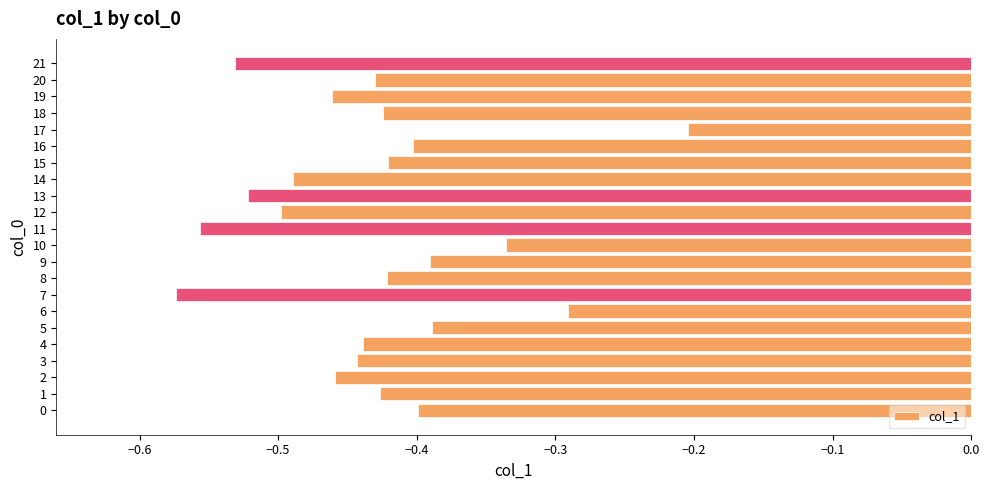

The chart shows a value of -0.2 at 17. True or false?

True